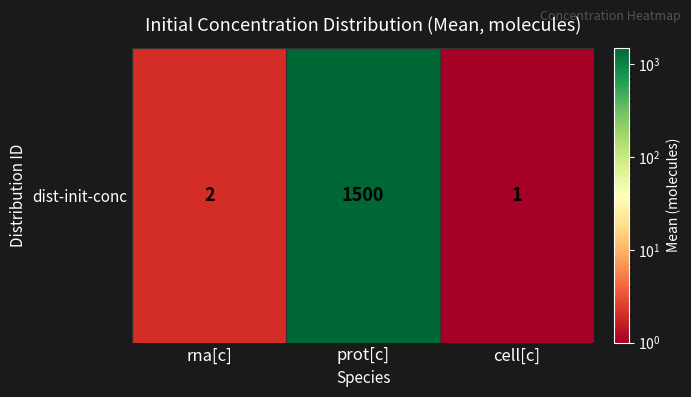

Which label corresponds to the smallest value in the chart?

cell[c]